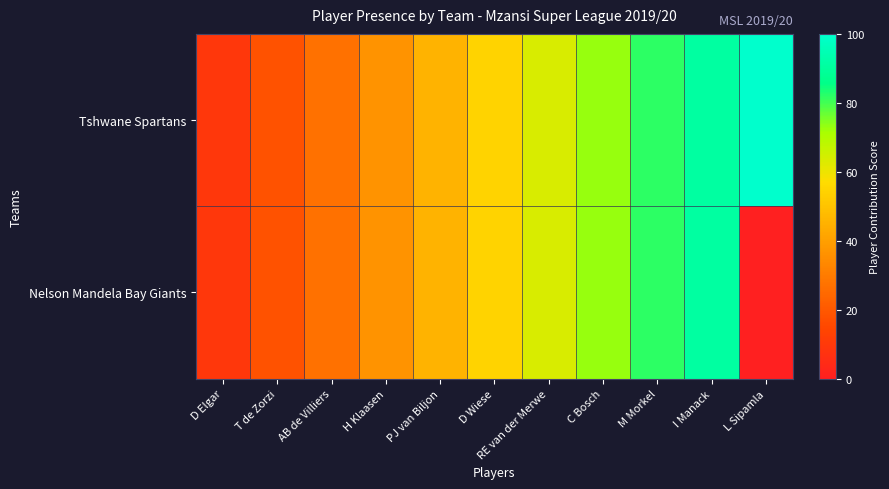

Which series has the largest range (max minus min)?

Tshwane Spartans